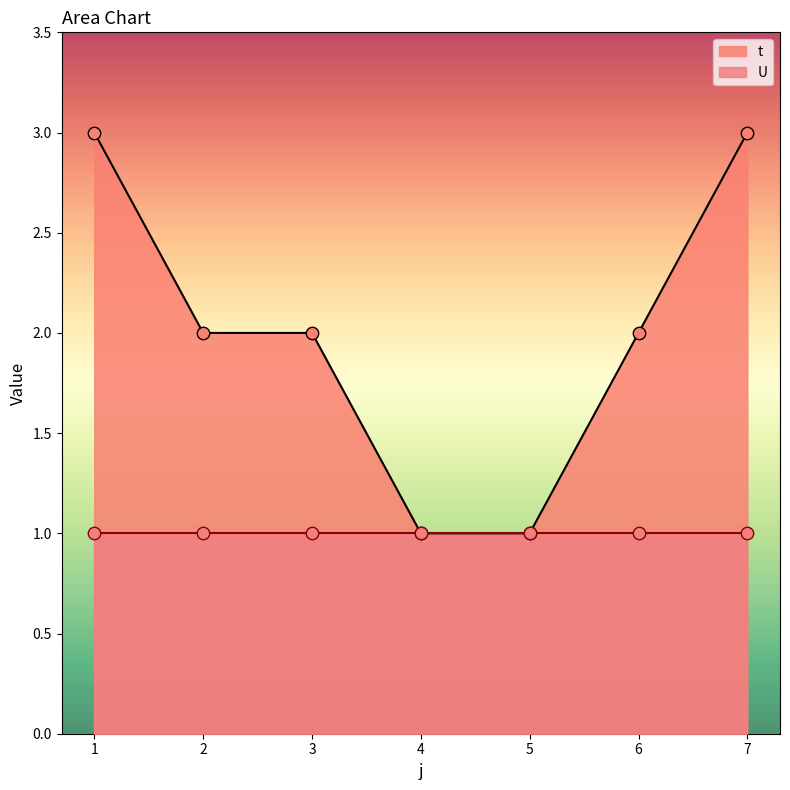

What is the change in value from 1 to 3?

-1